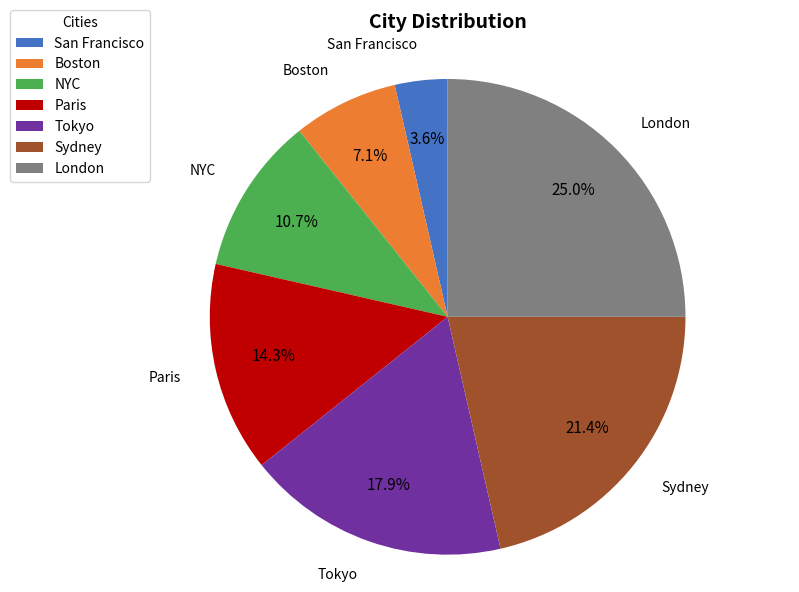

What is the ratio of the value at Tokyo to the value at San Francisco?

5.0